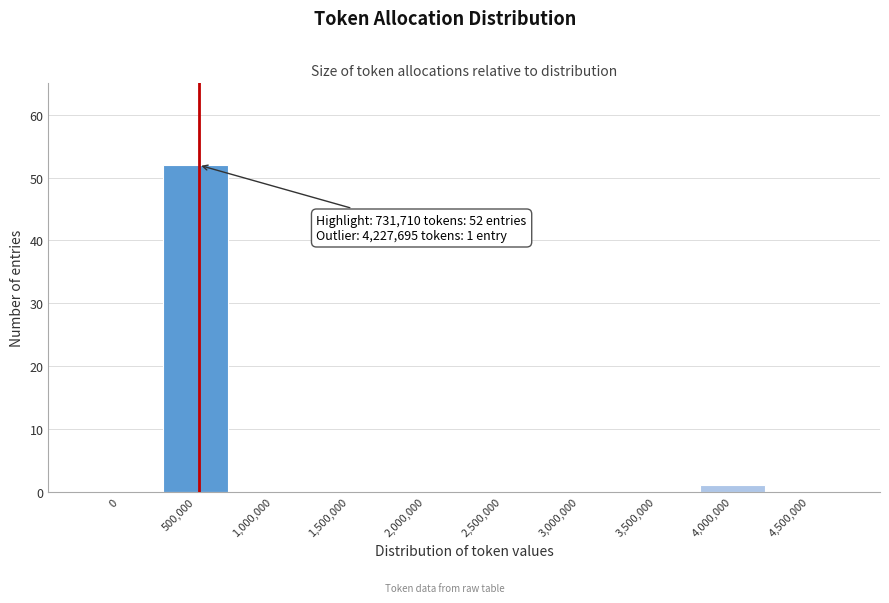

Reading left to right, extract all data points from this chart.

0=0	500,000=52	1,000,000=0	1,500,000=0	2,000,000=0	2,500,000=0	3,000,000=0	3,500,000=0	4,000,000=1	4,500,000=0